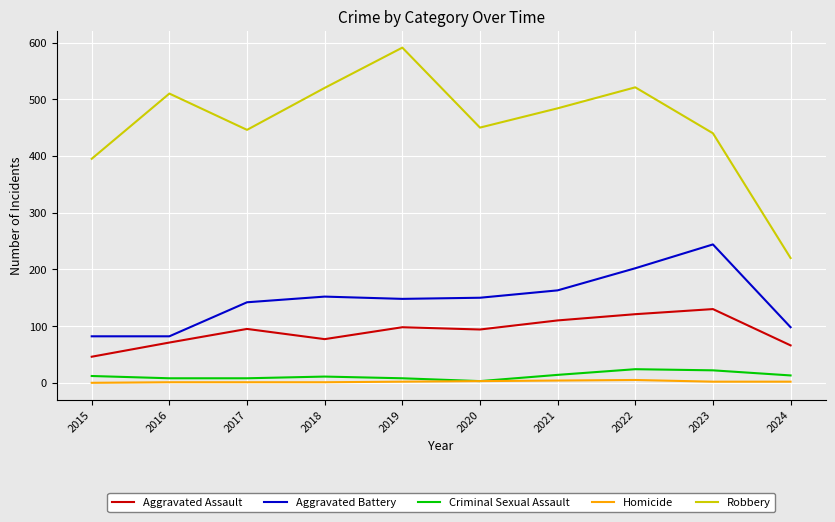

Which series changed the most between 2015 and 2020?

Aggravated Battery